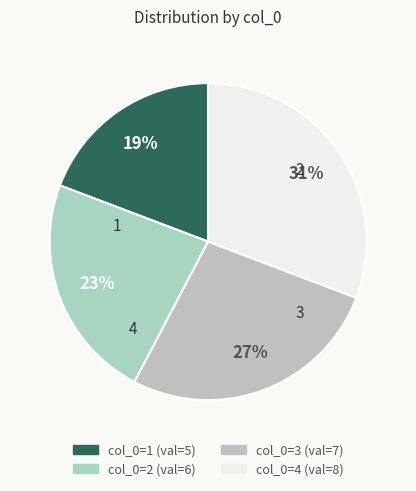

Count the number of slices in the pie.

4